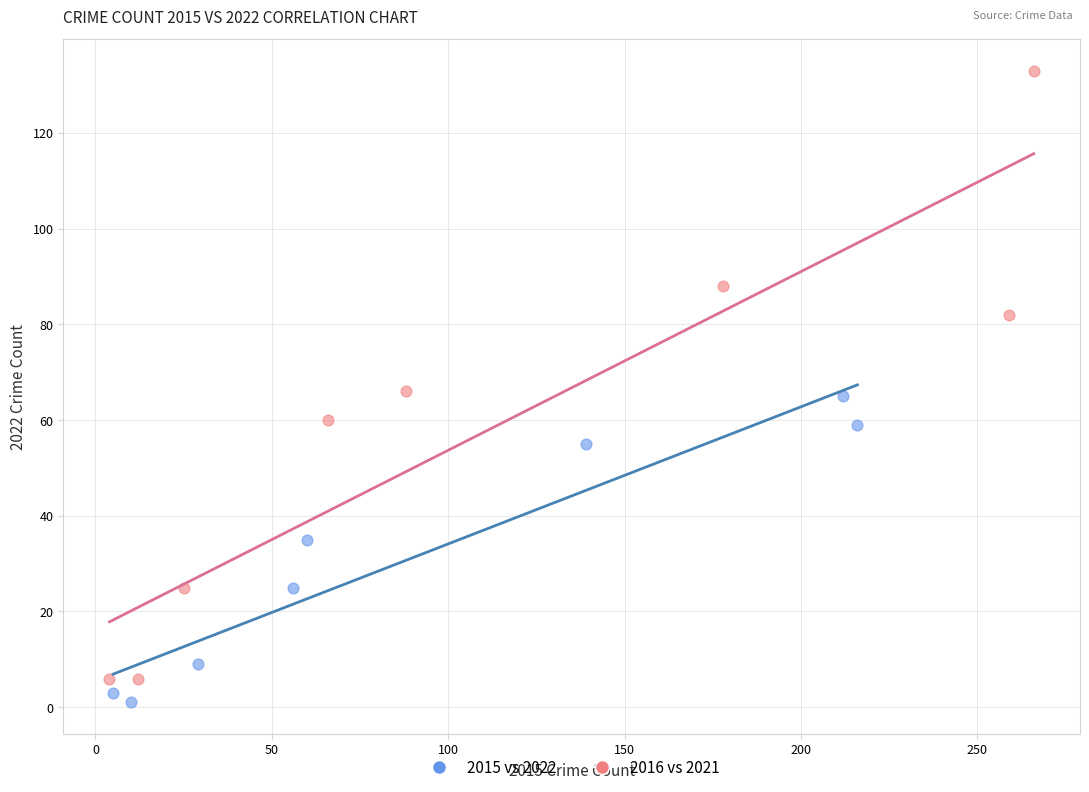

What are all the series names shown in the legend?

2015 vs 2022, 2016 vs 2021